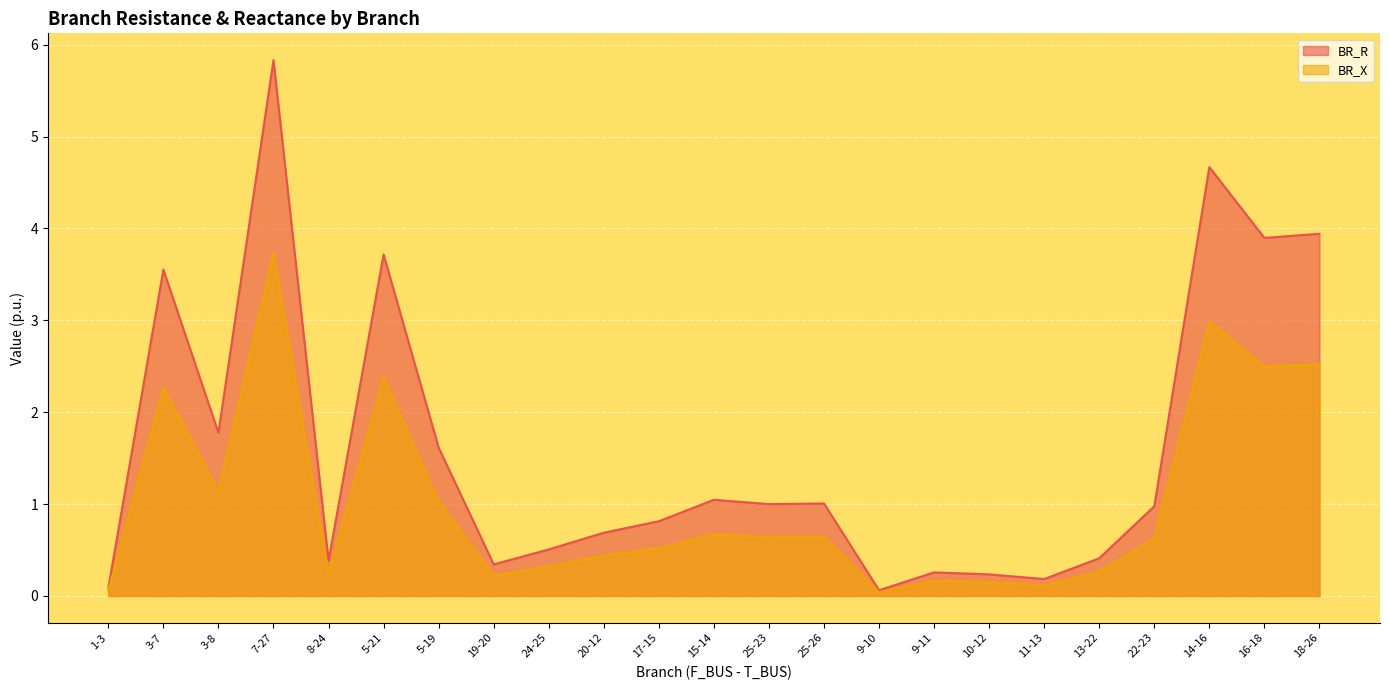

Reading left to right, extract all data points from this chart.

BR_R: 1-3=0.1	3-7=3.6	3-8=1.8	7-27=5.8	8-24=0.4	5-21=3.7	5-19=1.6	19-20=0.3	24-25=0.5	20-12=0.7	17-15=0.8	15-14=1.0	25-23=1.0	25-26=1.0	9-10=0.1	9-11=0.3	10-12=0.2	11-13=0.2	13-22=0.4	22-23=1.0	14-16=4.7	16-18=3.9	18-26=3.9
BR_X: 1-3=0.1	3-7=2.3	3-8=1.1	7-27=3.7	8-24=0.2	5-21=2.4	5-19=1.0	19-20=0.2	24-25=0.3	20-12=0.4	17-15=0.5	15-14=0.7	25-23=0.6	25-26=0.6	9-10=0.0	9-11=0.2	10-12=0.2	11-13=0.1	13-22=0.3	22-23=0.6	14-16=3.0	16-18=2.5	18-26=2.5